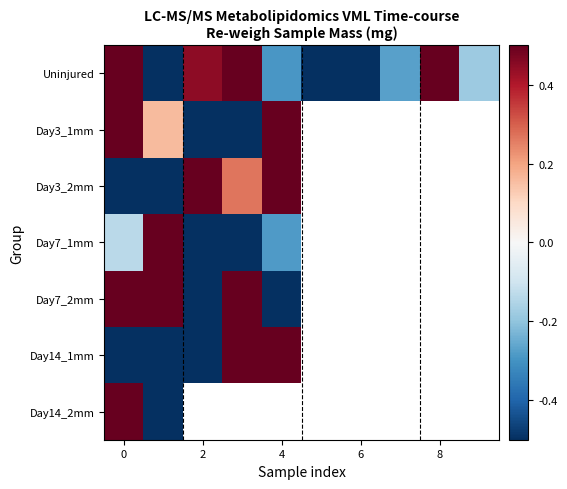

Which has a higher value, 10 or 4?

4